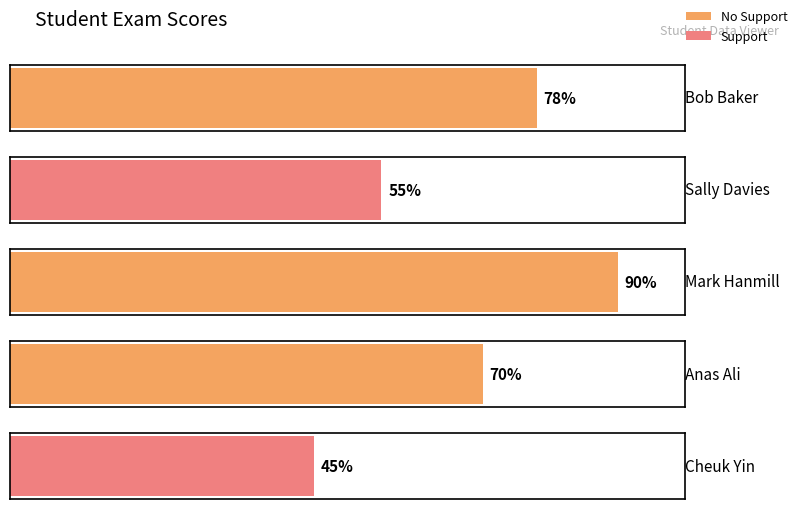

How many data points are above 70?

2